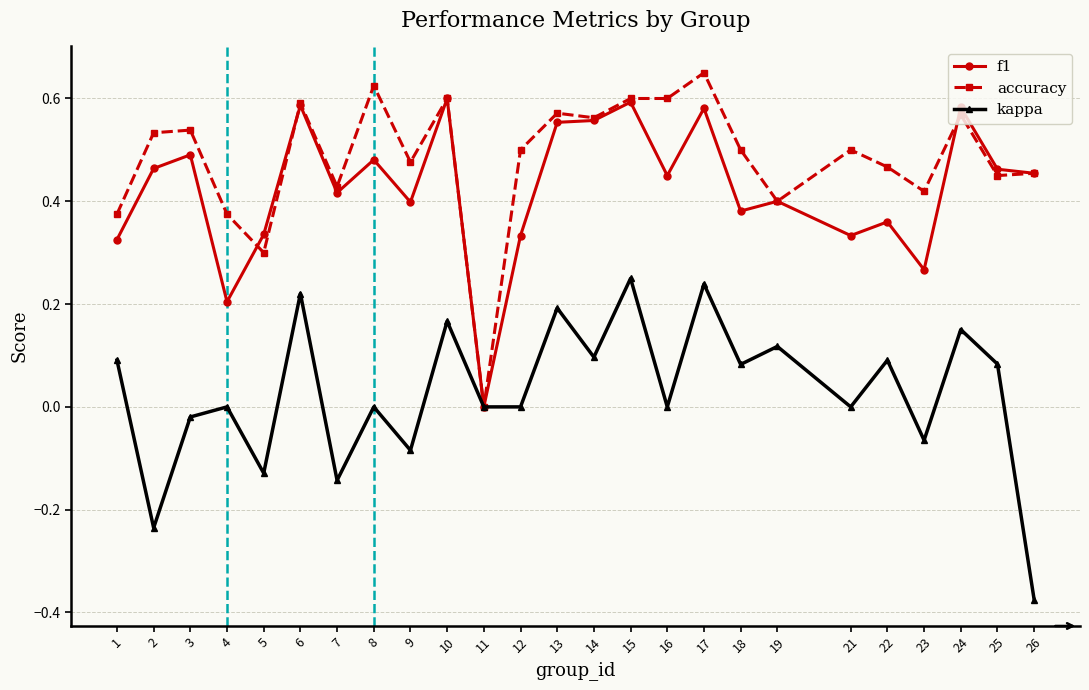

What are all the series names shown in the legend?

f1, accuracy, kappa